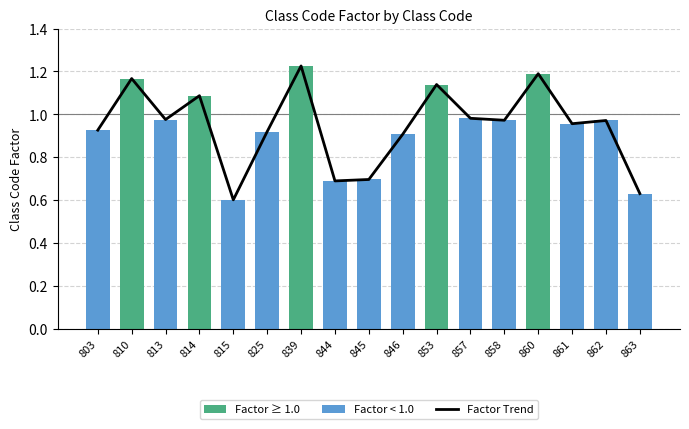

What is the maximum value for Factor Trend?

1.2